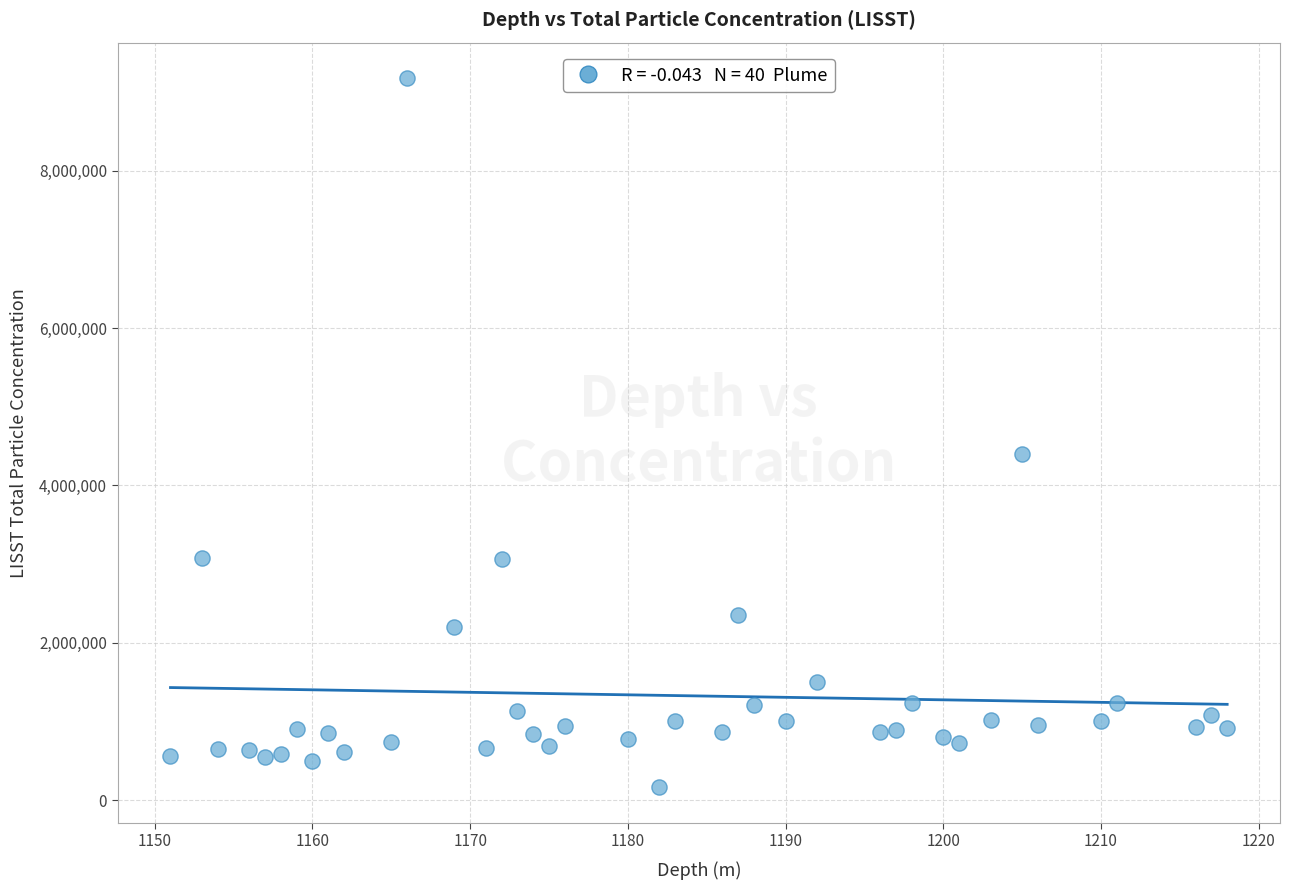

What is the range of Y values (max minus min)?

9014826.3